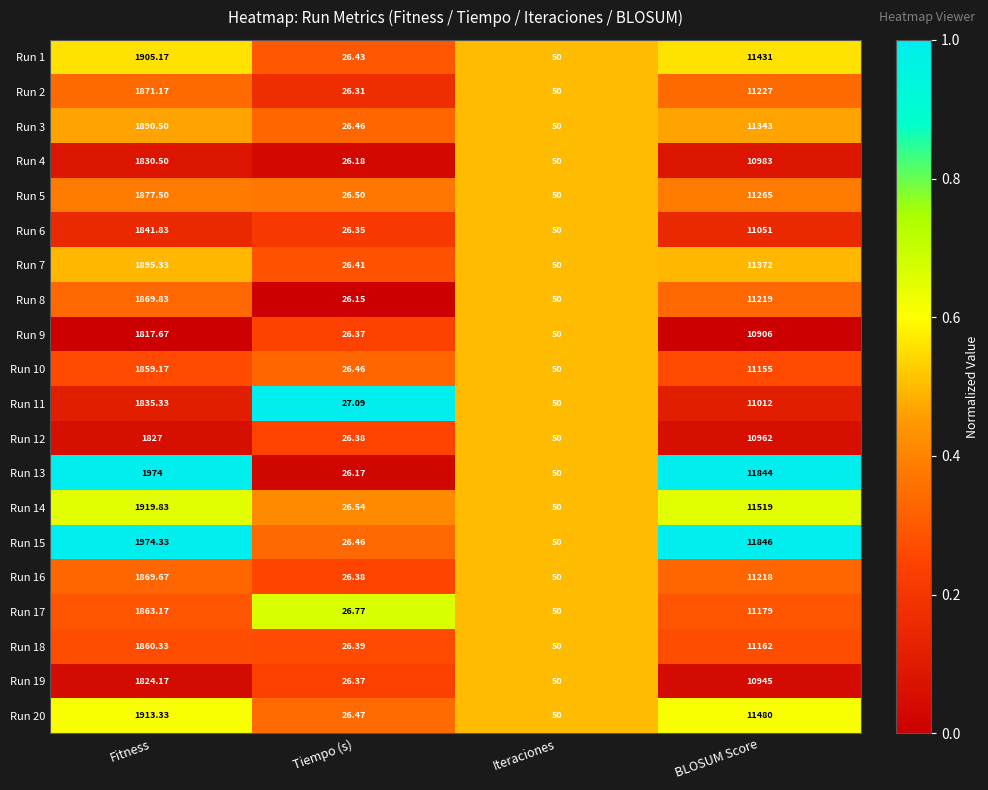

At which label does Run 4 first exceed 1830?

Fitness